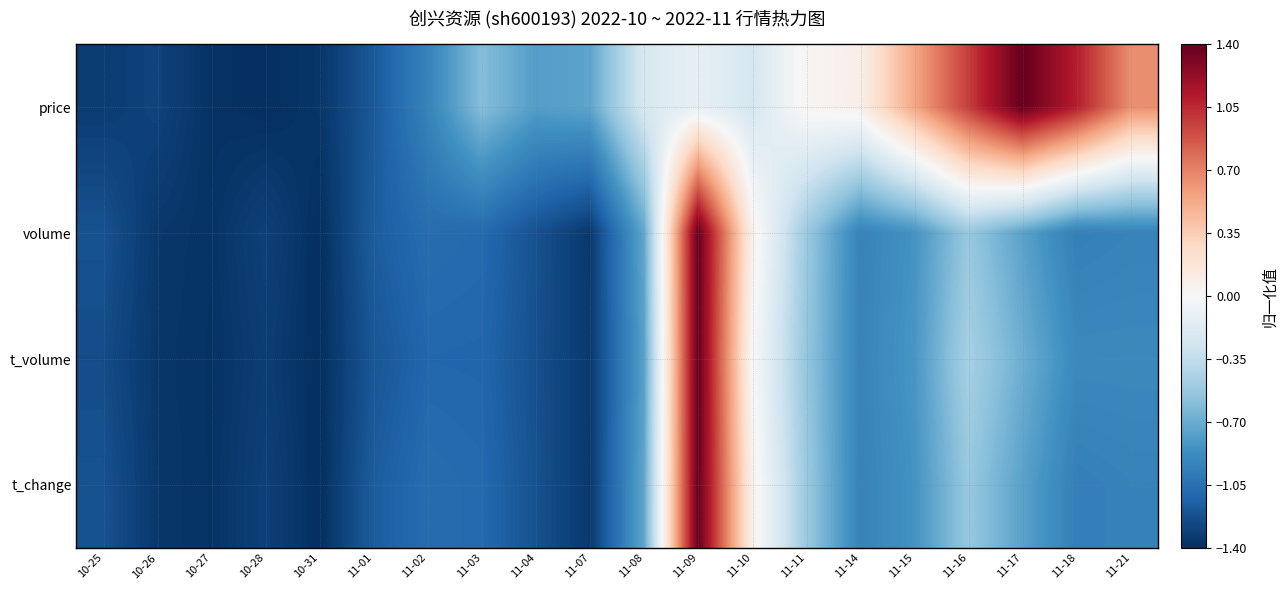

Reading left to right, transcribe all the data shown in this chart.

price: 10-25=-1.3	10-26=-1.3	10-27=-1.4	10-28=-1.4	10-31=-1.4	11-01=-1.2	11-02=-0.9	11-03=-0.6	11-04=-0.8	11-07=-0.7	11-08=-0.2	11-09=-0.1	11-10=-0.2	11-11=0.0	11-14=0.1	11-15=0.5	11-16=1.0	11-17=1.4	11-18=1.1	11-21=0.7
volume: 10-25=-1.2	10-26=-1.4	10-27=-1.4	10-28=-1.3	10-31=-1.4	11-01=-1.2	11-02=-1.1	11-03=-1.1	11-04=-1.2	11-07=-1.3	11-08=-0.7	11-09=1.4	11-10=0.1	11-11=-0.5	11-14=-0.9	11-15=-0.8	11-16=-0.5	11-17=-0.8	11-18=-1.0	11-21=-0.9
t_volume: 10-25=-1.2	10-26=-1.4	10-27=-1.4	10-28=-1.3	10-31=-1.4	11-01=-1.2	11-02=-1.1	11-03=-1.1	11-04=-1.2	11-07=-1.3	11-08=-0.8	11-09=1.4	11-10=0.0	11-11=-0.5	11-14=-0.9	11-15=-0.8	11-16=-0.5	11-17=-0.7	11-18=-0.9	11-21=-0.9
t_change: 10-25=-1.2	10-26=-1.4	10-27=-1.4	10-28=-1.3	10-31=-1.4	11-01=-1.2	11-02=-1.1	11-03=-1.1	11-04=-1.2	11-07=-1.3	11-08=-0.7	11-09=1.4	11-10=0.1	11-11=-0.5	11-14=-0.9	11-15=-0.8	11-16=-0.5	11-17=-0.8	11-18=-1.0	11-21=-0.9